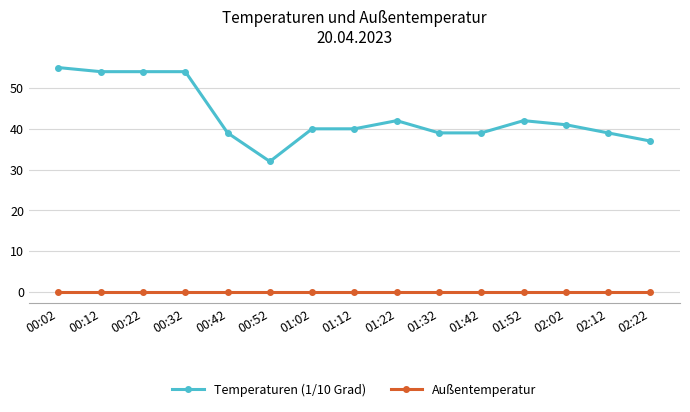

What position from the left is 02:02?

13